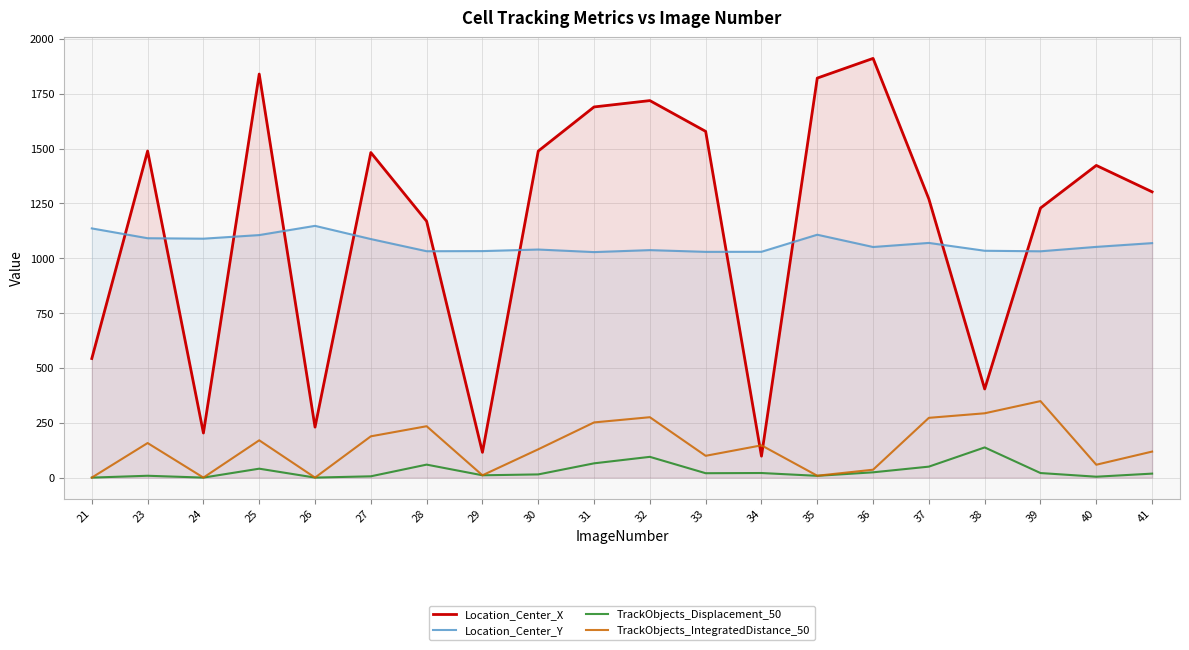

Where does the Location_Center_Y series first go above 1051?

21